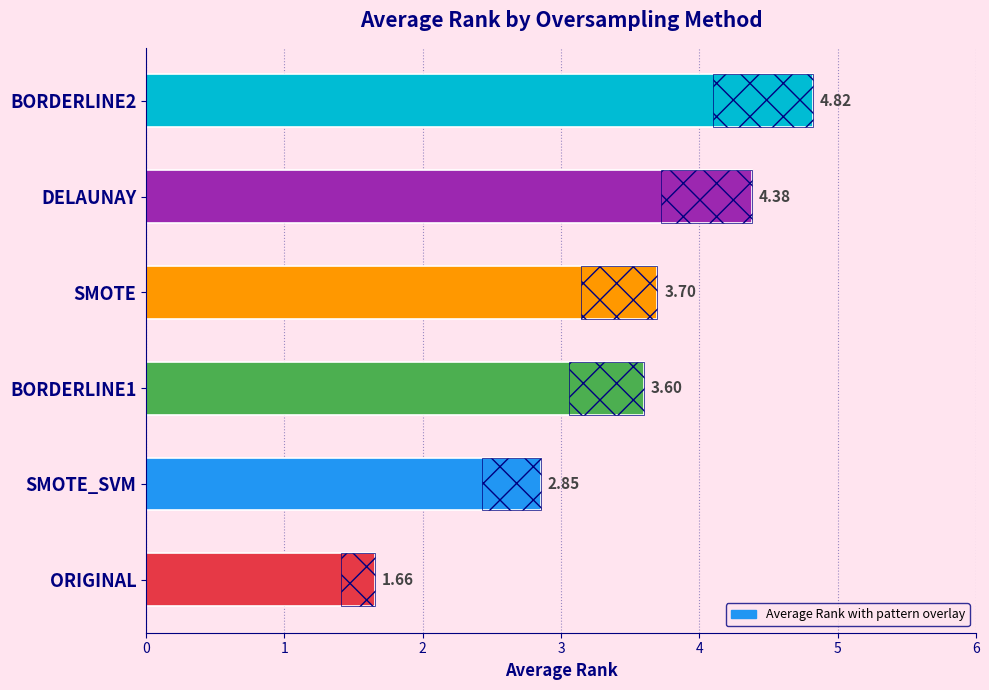

What is the minimum value shown in the chart?

1.7